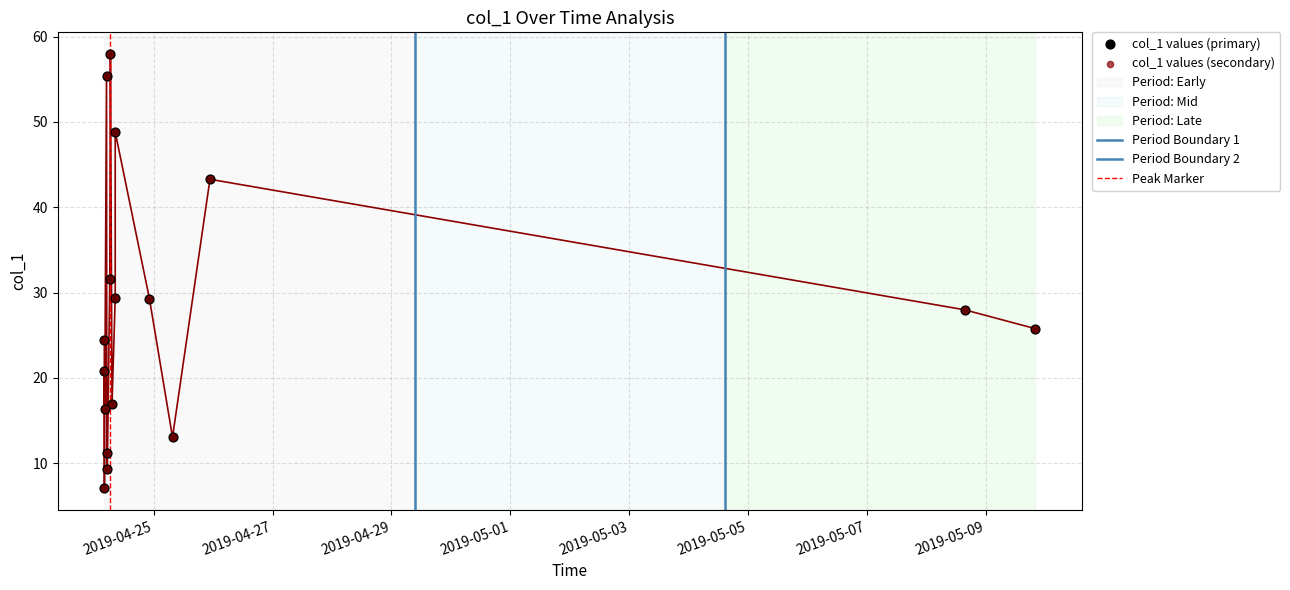

What is the change in value from 2019-04-24 05:14:58 to 2019-04-25 22:41:49?

+34.0